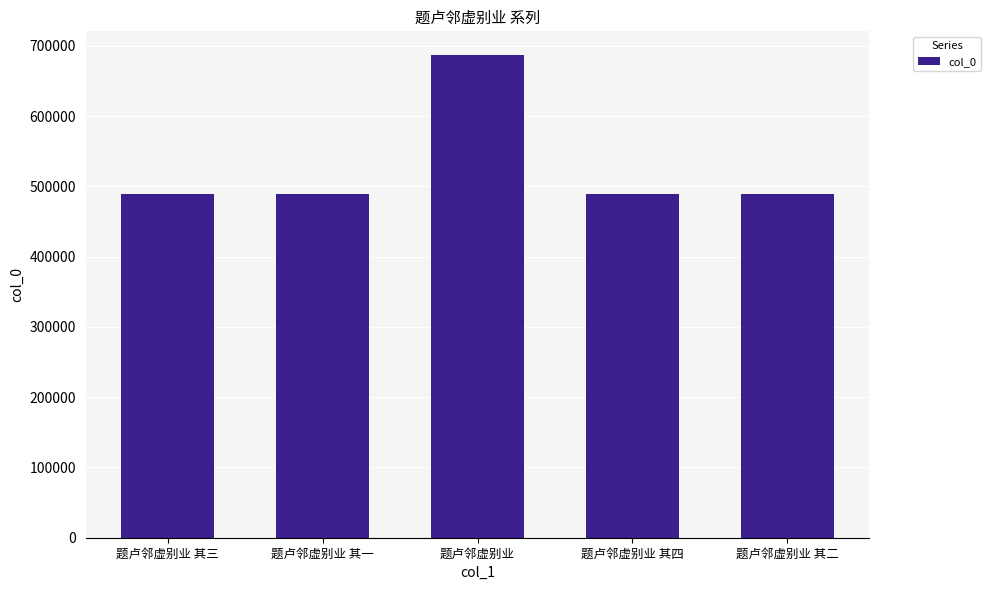

What is the label of the 3rd bar from the right?

题卢邻虚别业